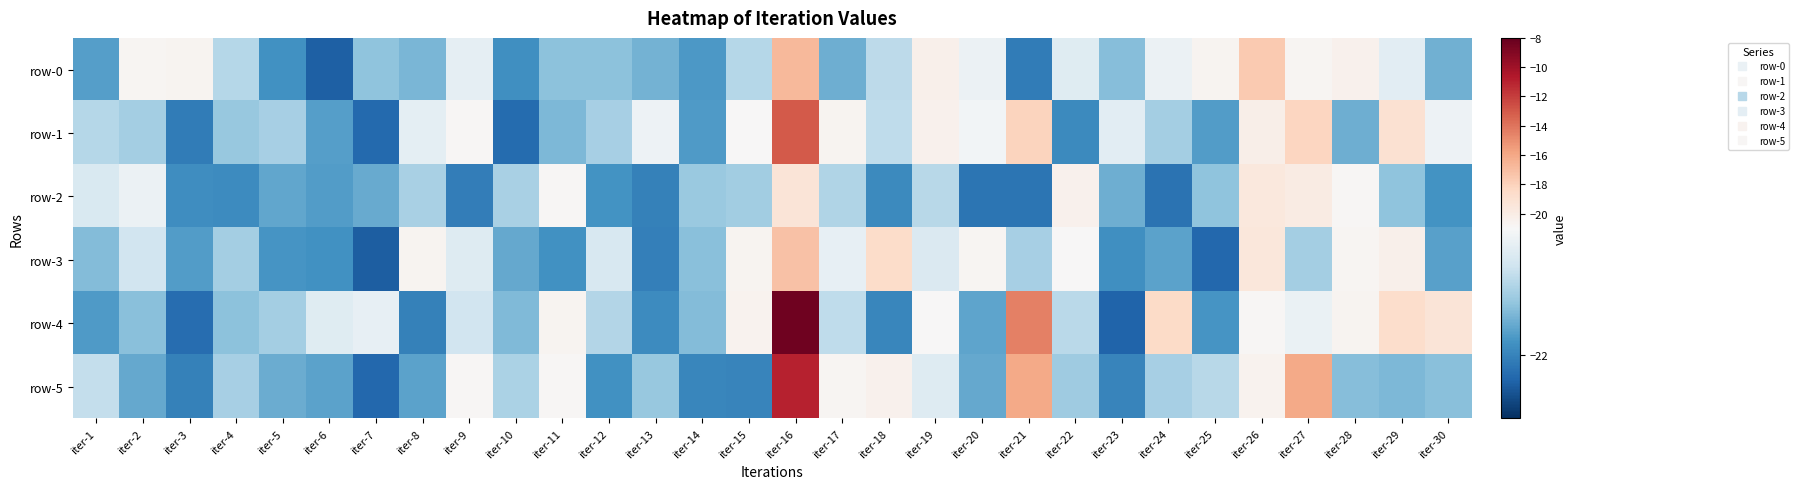

Reading left to right, list all the values displayed in this chart.

row-0: iter-1=-21.8	iter-2=-20.7	iter-3=-20.6	iter-4=-21.4	iter-5=-21.9	iter-6=-22.2	iter-7=-21.6	iter-8=-21.7	iter-9=-21.1	iter-10=-21.9	iter-11=-21.6	iter-12=-21.6	iter-13=-21.7	iter-14=-21.9	iter-15=-21.4	iter-16=-16.8	iter-17=-21.7	iter-18=-21.4	iter-19=-20.4	iter-20=-21.1	iter-21=-22.0	iter-22=-21.2	iter-23=-21.6	iter-24=-21.1	iter-25=-20.6	iter-26=-17.6	iter-27=-20.8	iter-28=-20.5	iter-29=-21.2	iter-30=-21.7
row-1: iter-1=-21.4	iter-2=-21.5	iter-3=-22.0	iter-4=-21.6	iter-5=-21.5	iter-6=-21.8	iter-7=-22.2	iter-8=-21.1	iter-9=-20.8	iter-10=-22.2	iter-11=-21.7	iter-12=-21.5	iter-13=-21.1	iter-14=-21.8	iter-15=-20.9	iter-16=-13.0	iter-17=-20.6	iter-18=-21.4	iter-19=-20.4	iter-20=-21.0	iter-21=-18.1	iter-22=-22.0	iter-23=-21.2	iter-24=-21.5	iter-25=-21.8	iter-26=-20.2	iter-27=-18.2	iter-28=-21.7	iter-29=-19.1	iter-30=-21.1
row-2: iter-1=-21.2	iter-2=-21.1	iter-3=-21.9	iter-4=-21.9	iter-5=-21.8	iter-6=-21.8	iter-7=-21.8	iter-8=-21.5	iter-9=-22.0	iter-10=-21.5	iter-11=-20.8	iter-12=-21.9	iter-13=-22.0	iter-14=-21.6	iter-15=-21.5	iter-16=-19.3	iter-17=-21.5	iter-18=-22.0	iter-19=-21.4	iter-20=-22.1	iter-21=-22.1	iter-22=-20.4	iter-23=-21.7	iter-24=-22.1	iter-25=-21.6	iter-26=-19.7	iter-27=-20.0	iter-28=-20.8	iter-29=-21.6	iter-30=-21.9
row-3: iter-1=-21.7	iter-2=-21.3	iter-3=-21.8	iter-4=-21.5	iter-5=-21.9	iter-6=-21.9	iter-7=-22.2	iter-8=-20.6	iter-9=-21.2	iter-10=-21.8	iter-11=-21.9	iter-12=-21.2	iter-13=-22.0	iter-14=-21.6	iter-15=-20.7	iter-16=-17.2	iter-17=-21.1	iter-18=-18.6	iter-19=-21.2	iter-20=-20.7	iter-21=-21.5	iter-22=-20.9	iter-23=-21.9	iter-24=-21.8	iter-25=-22.2	iter-26=-19.6	iter-27=-21.5	iter-28=-20.7	iter-29=-20.3	iter-30=-21.8
row-4: iter-1=-21.8	iter-2=-21.6	iter-3=-22.1	iter-4=-21.6	iter-5=-21.5	iter-6=-21.2	iter-7=-21.1	iter-8=-22.0	iter-9=-21.3	iter-10=-21.7	iter-11=-20.6	iter-12=-21.4	iter-13=-21.9	iter-14=-21.7	iter-15=-20.6	iter-16=-8.4	iter-17=-21.4	iter-18=-22.0	iter-19=-20.9	iter-20=-21.8	iter-21=-14.5	iter-22=-21.4	iter-23=-22.2	iter-24=-18.5	iter-25=-21.9	iter-26=-20.8	iter-27=-21.1	iter-28=-20.6	iter-29=-18.7	iter-30=-19.4
row-5: iter-1=-21.4	iter-2=-21.8	iter-3=-22.0	iter-4=-21.5	iter-5=-21.7	iter-6=-21.8	iter-7=-22.2	iter-8=-21.8	iter-9=-20.9	iter-10=-21.5	iter-11=-20.8	iter-12=-21.9	iter-13=-21.6	iter-14=-22.0	iter-15=-22.0	iter-16=-11.0	iter-17=-20.8	iter-18=-20.4	iter-19=-21.2	iter-20=-21.8	iter-21=-16.1	iter-22=-21.5	iter-23=-22.0	iter-24=-21.5	iter-25=-21.4	iter-26=-20.6	iter-27=-16.1	iter-28=-21.6	iter-29=-21.7	iter-30=-21.6